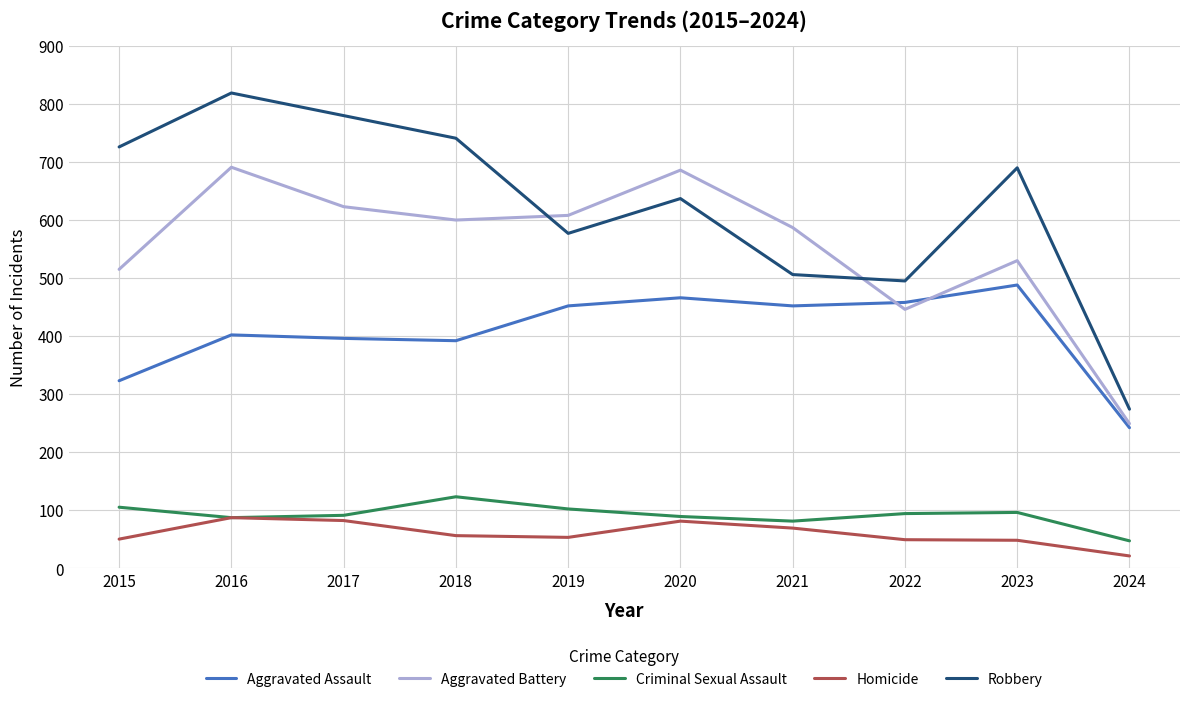

True or false: Robbery and Homicide intersect in this chart.

False